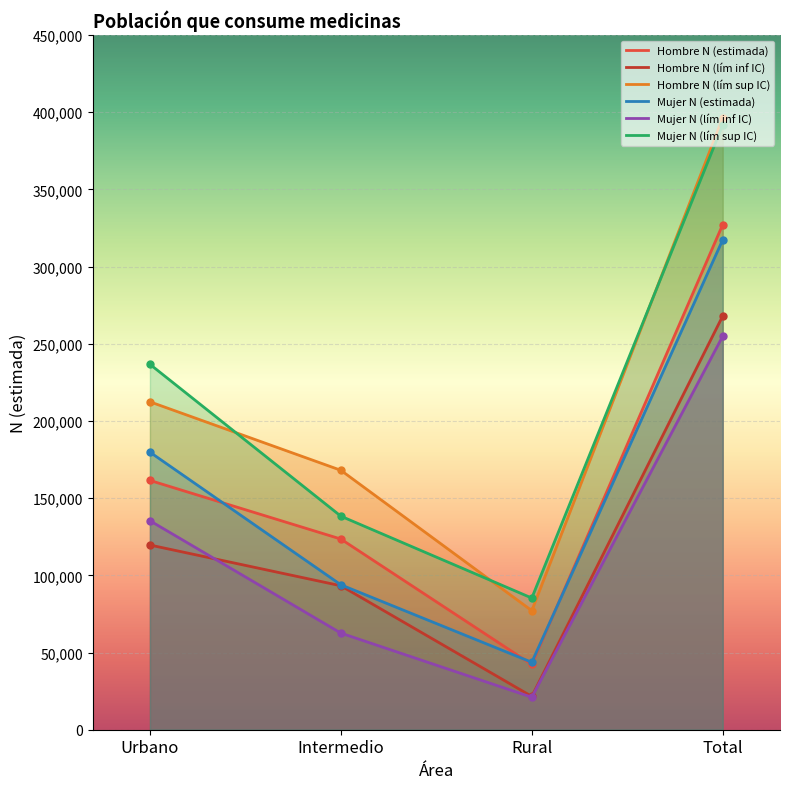

In Mujer N (lím inf IC), how many points are lower than both neighbors (excluding endpoints)?

1